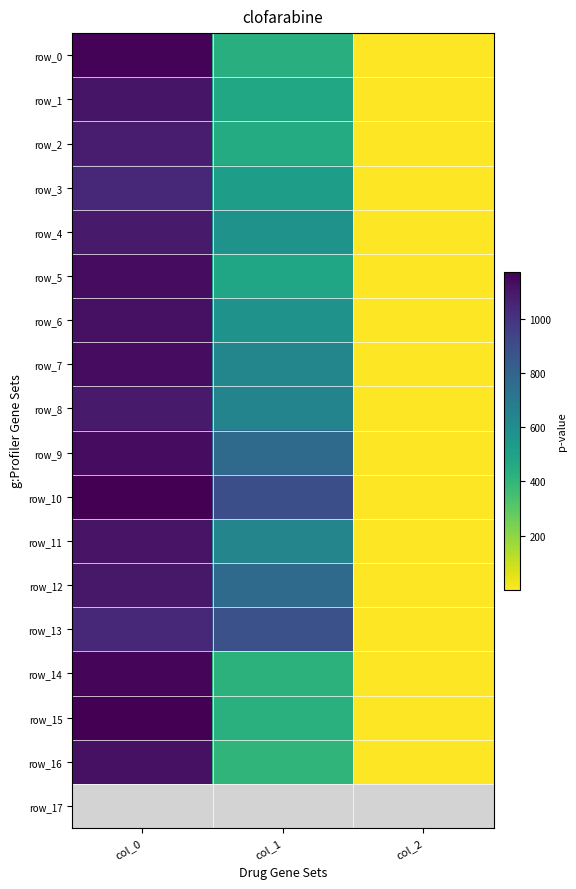

What value does the row_16 series have at col_1?

408.4